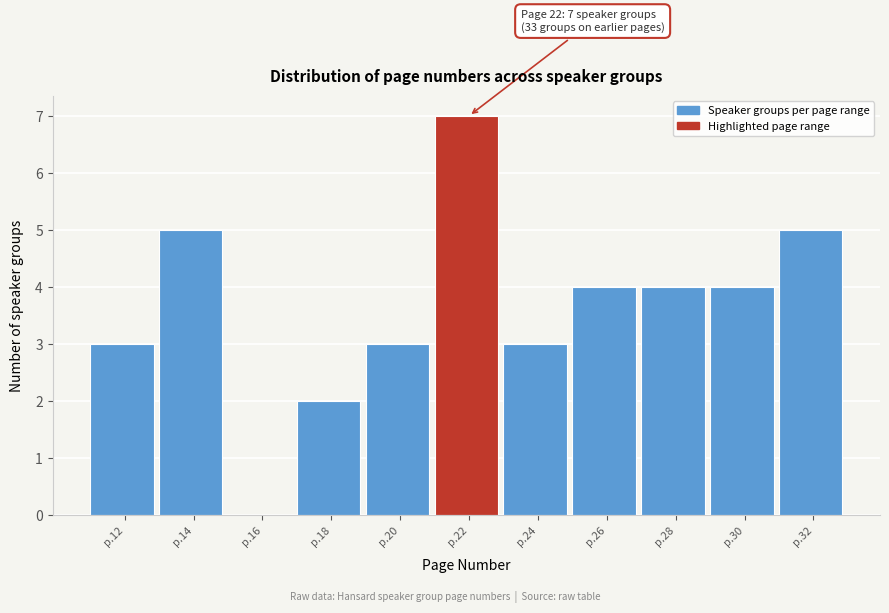

Reading right to left, list all the values displayed in this chart.

p.32=5	p.30=4	p.28=4	p.26=4	p.24=3	p.22=7	p.20=3	p.18=2	p.16=0	p.14=5	p.12=3